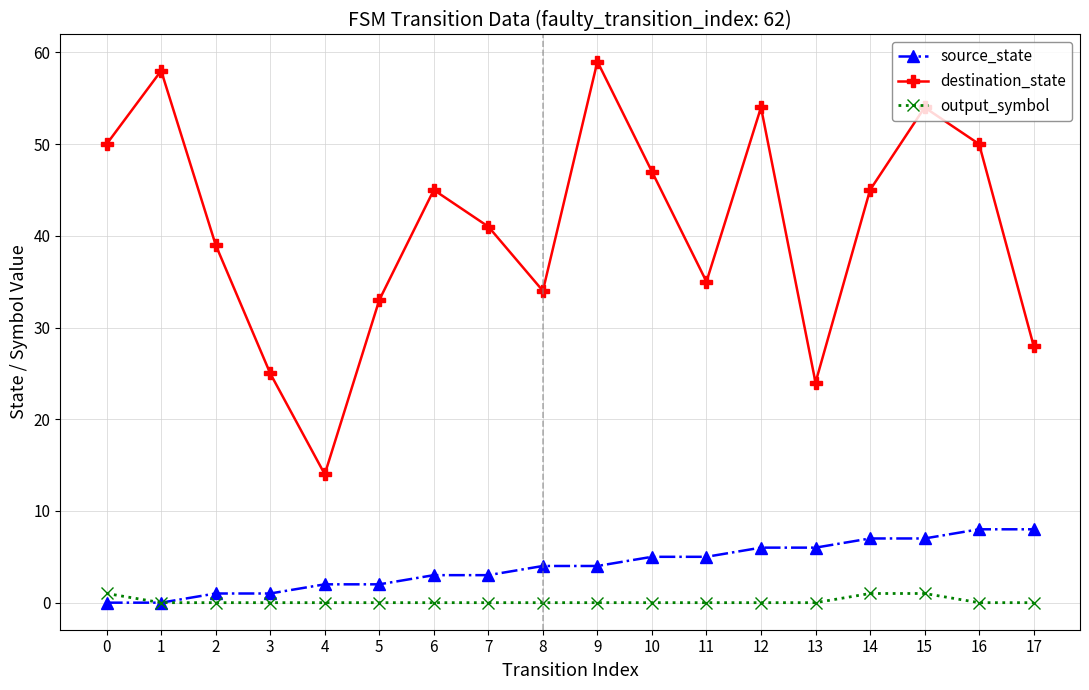

True or false: destination_state and output_symbol intersect in this chart.

False